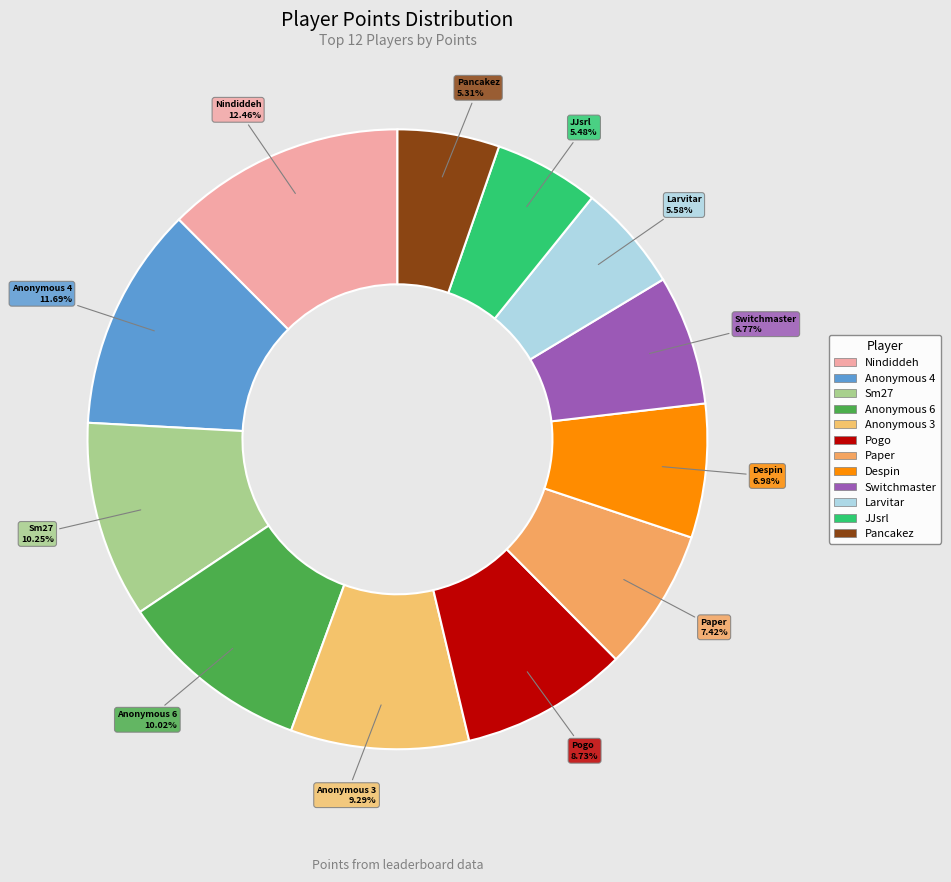

Which slice is the largest?

Nindiddeh